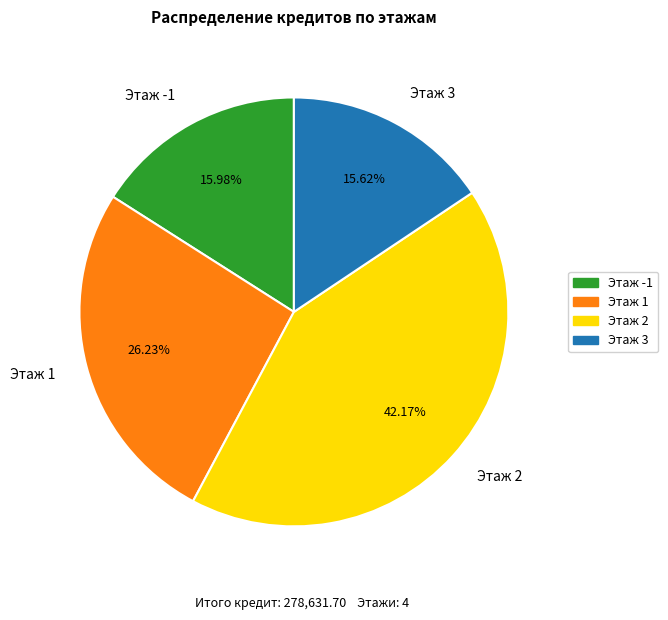

Count the number of slices in the pie.

4